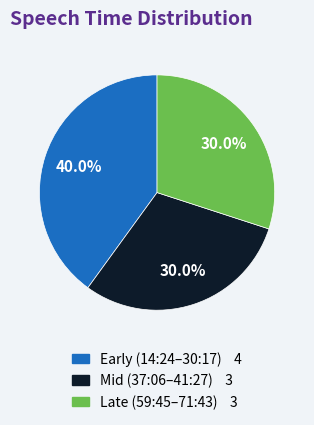

Does any single category account for the majority?

No